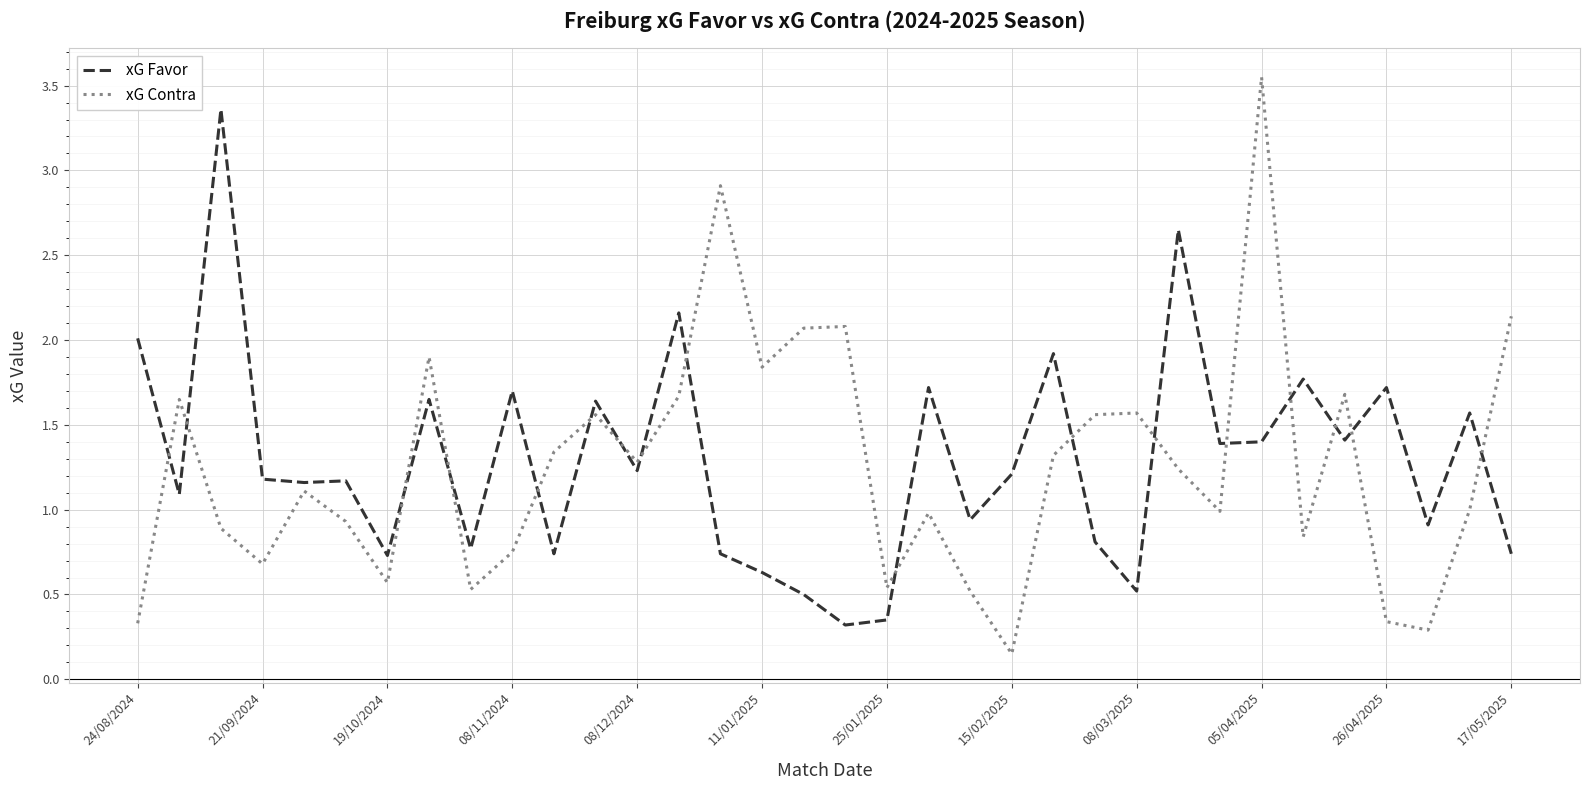

What is the difference between the second highest and minimum values in the xG Favor series?

2.3